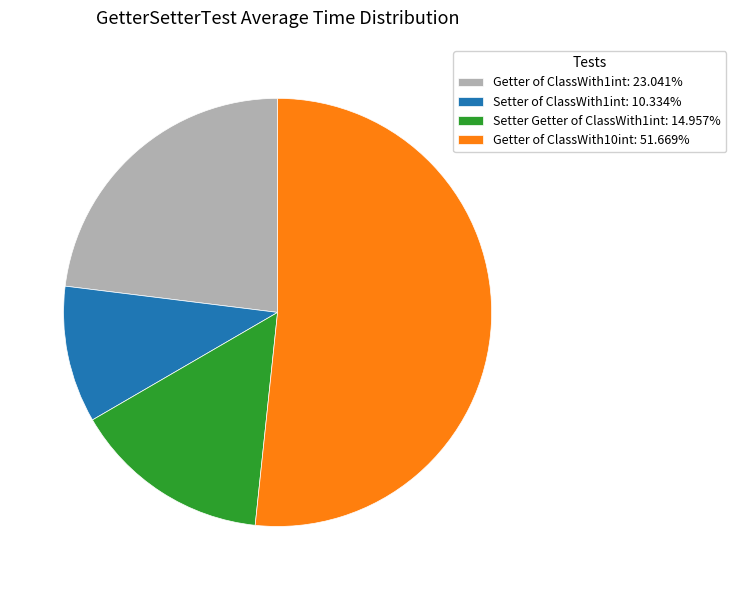

Count the number of slices in the pie.

4